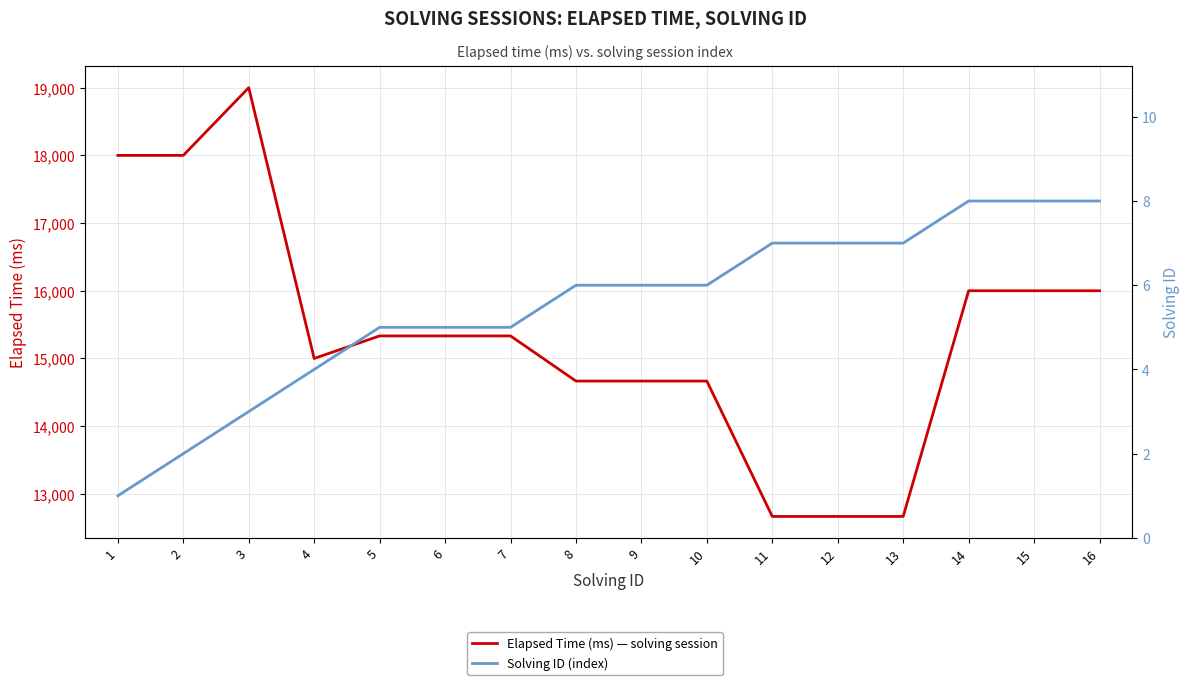

Reading left to right, what are all the values shown in this chart?

Elapsed Time (ms) — solving session: 18000	18000	19000	15000	15333	15333	15333	14666	14666	14666	12666	12666	12666	16000	16000	16000
Solving ID (index): 1	2	3	4	5	5	5	6	6	6	7	7	7	8	8	8